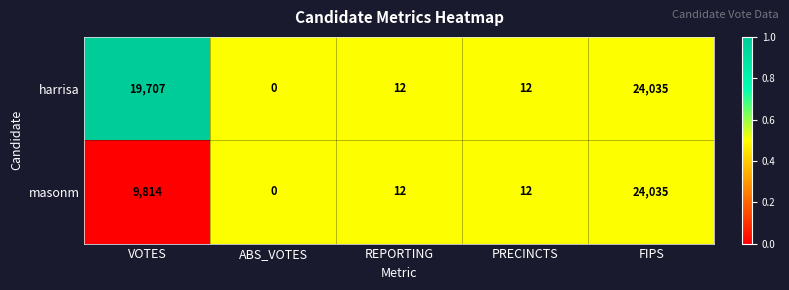

At VOTES, list the series in order from smallest to largest.

masonm, harrisa